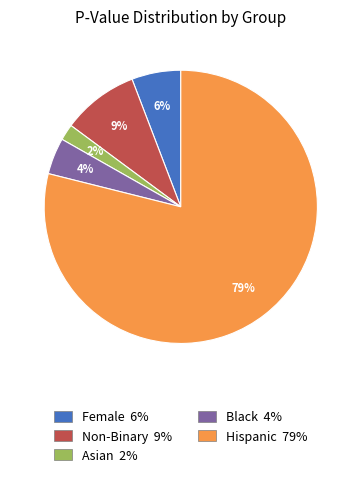

What percentage is the Female slice, to the nearest percent?

6%